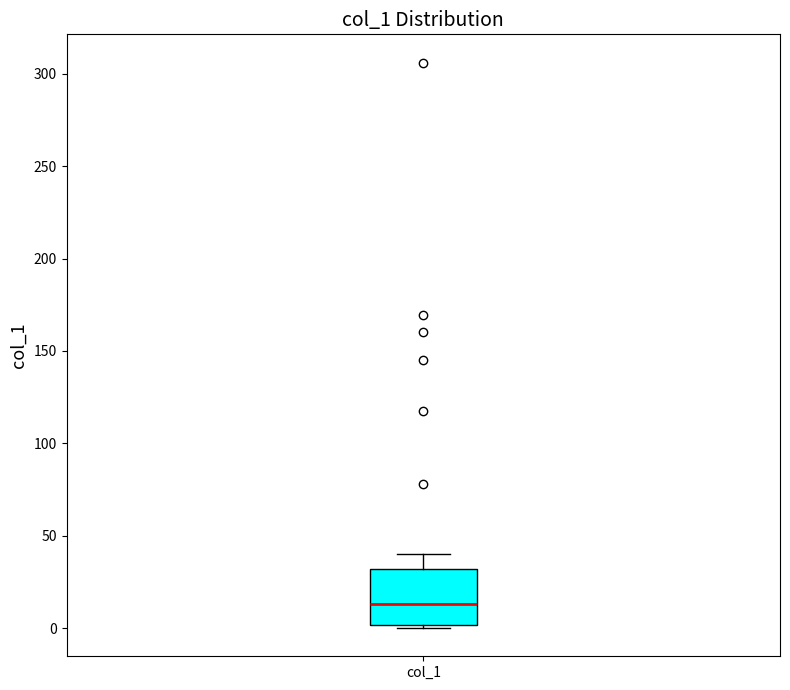

Where is the lower edge of the box for col_1 on the y-axis? The values are not printed on the chart, so give them approximately, as read against the axis.

0